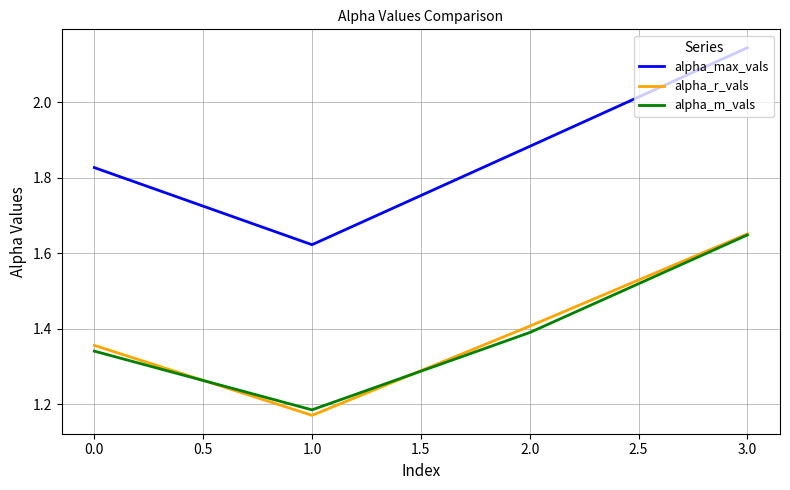

How many lines are shown in the chart?

3